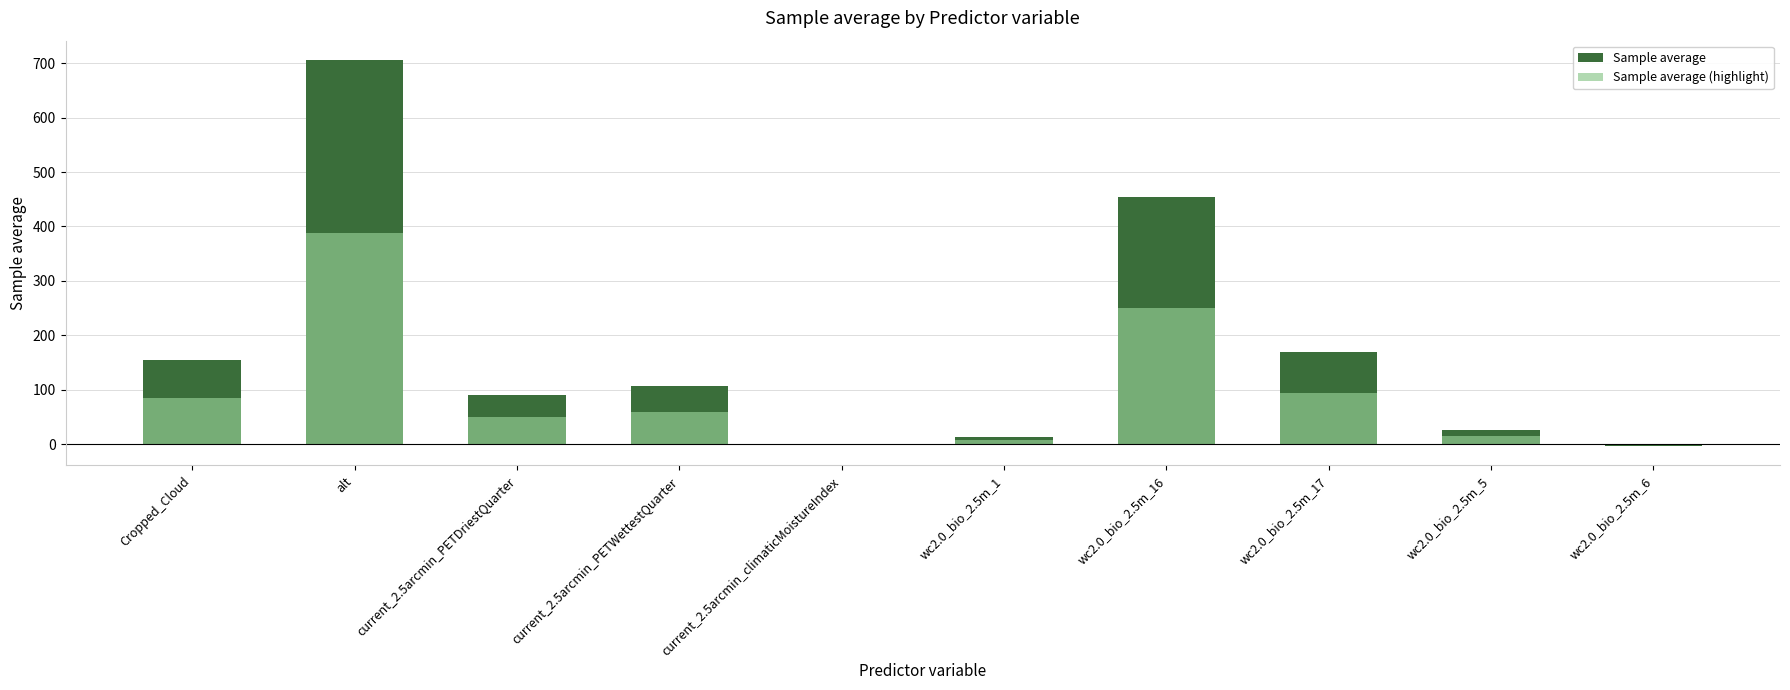

What is the average value of the Sample average series?

171.7